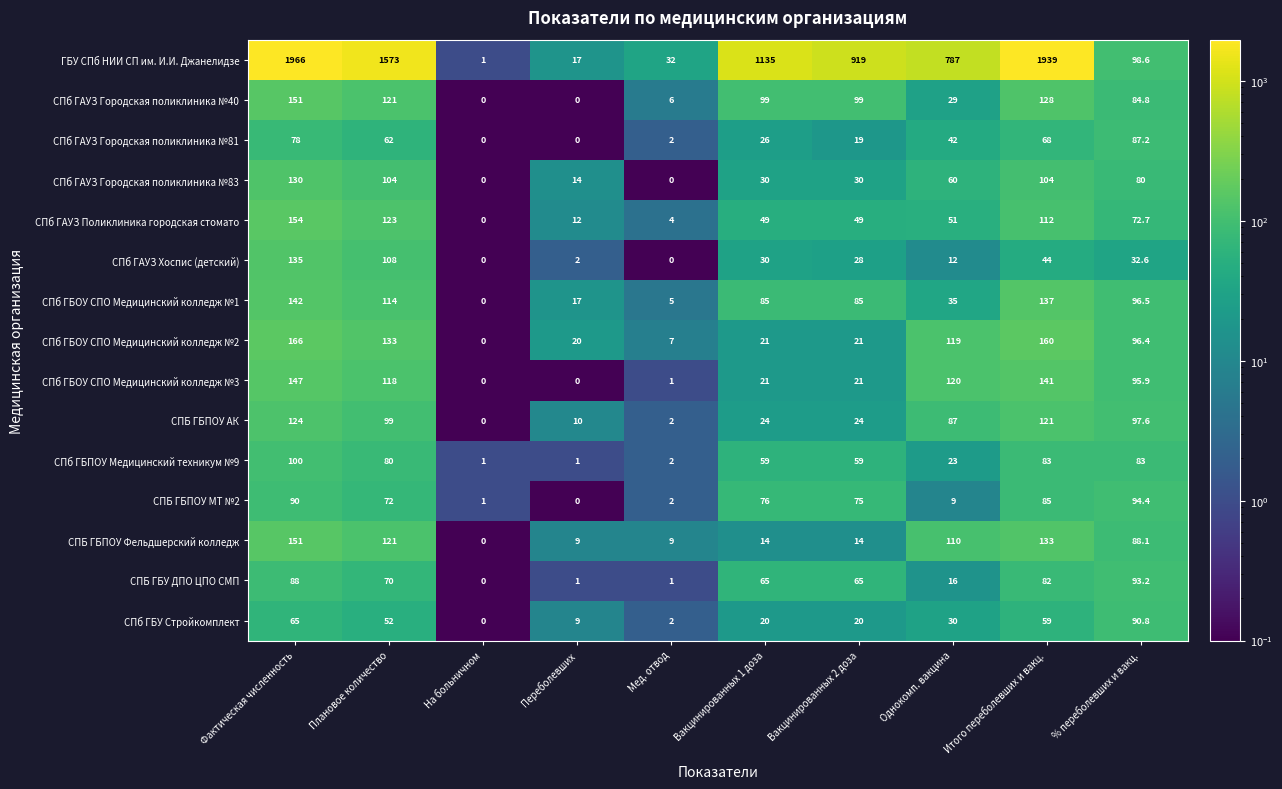

How many data points does each series have?

10